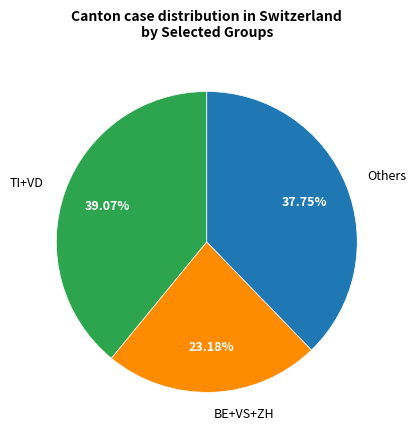

Is there any slice that represents more than half of the pie?

No